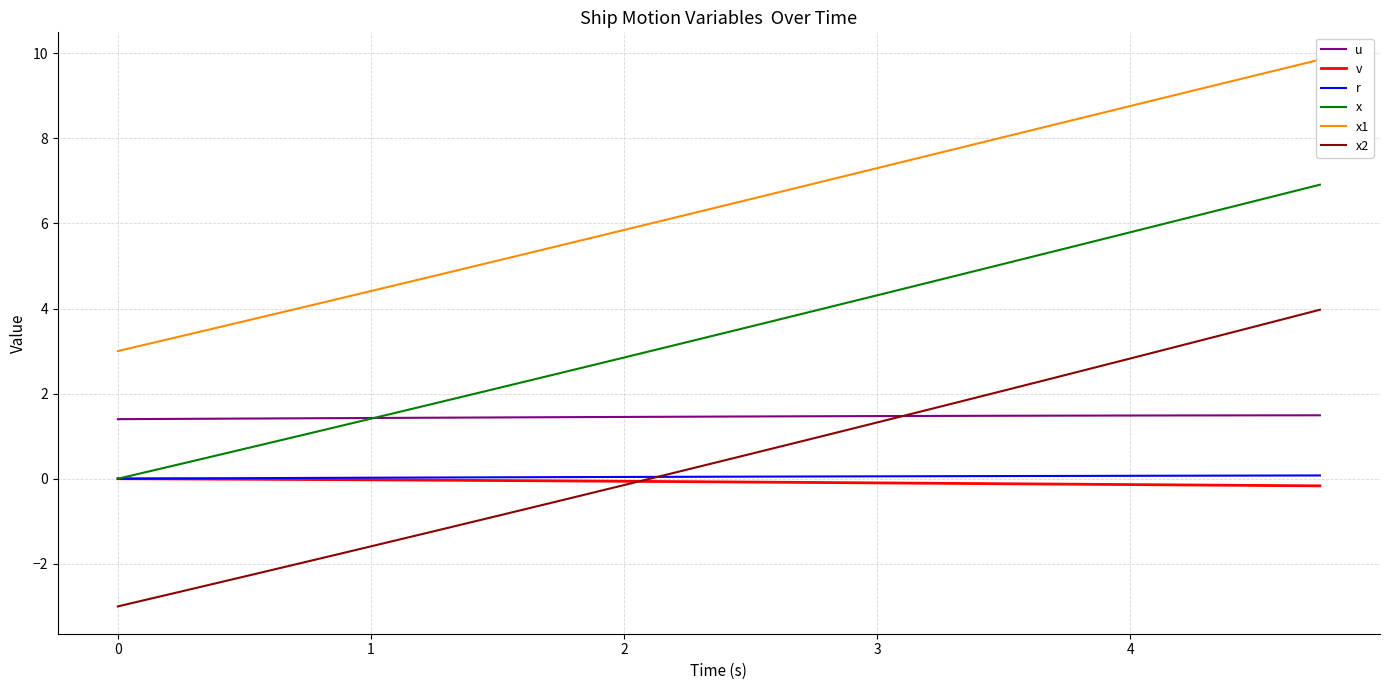

True or false: x and x2 cross at least once.

False